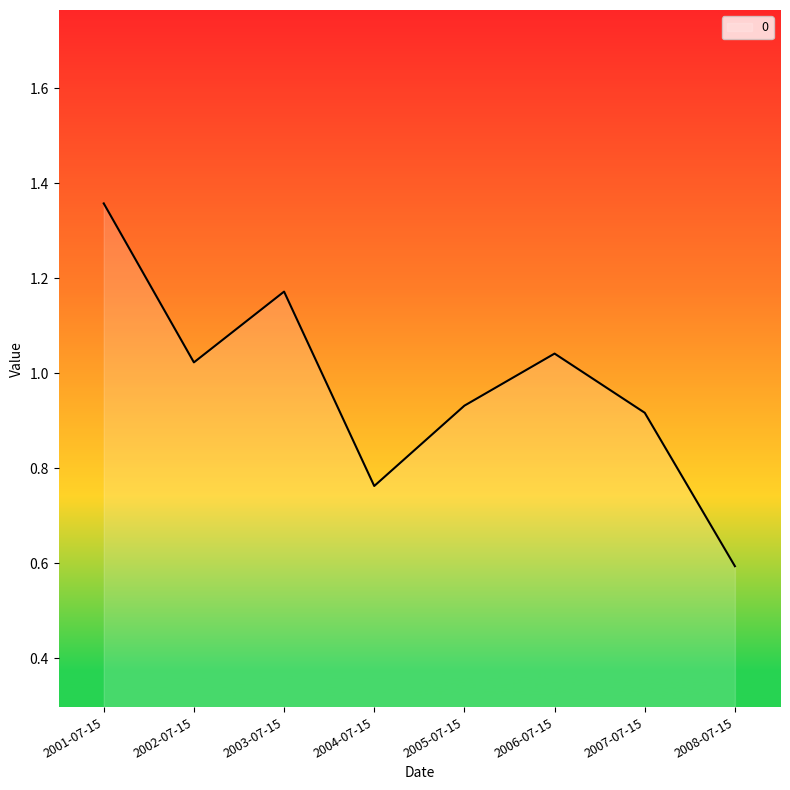

At which category does the data reach its first local peak?

2003-07-15